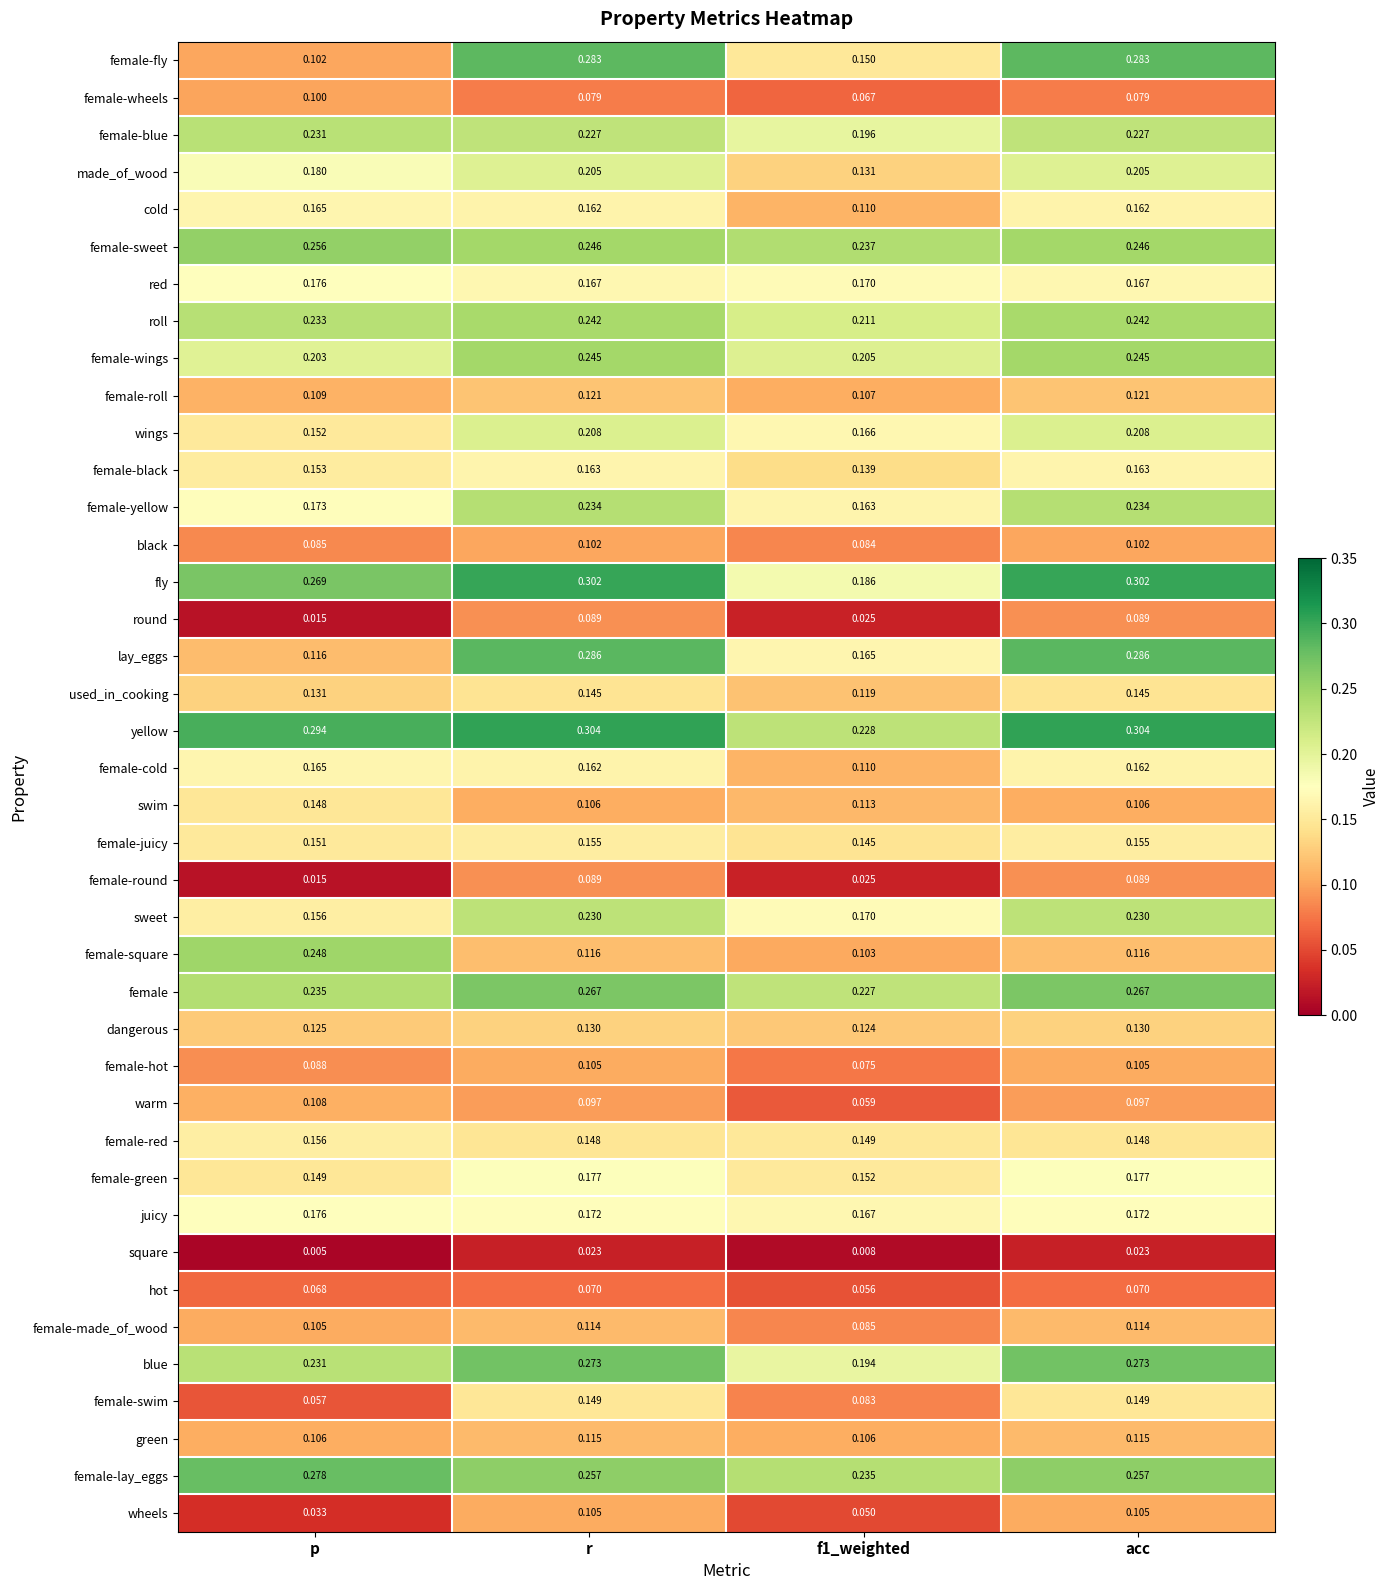

Which series changed the most between p and acc?

female-fly